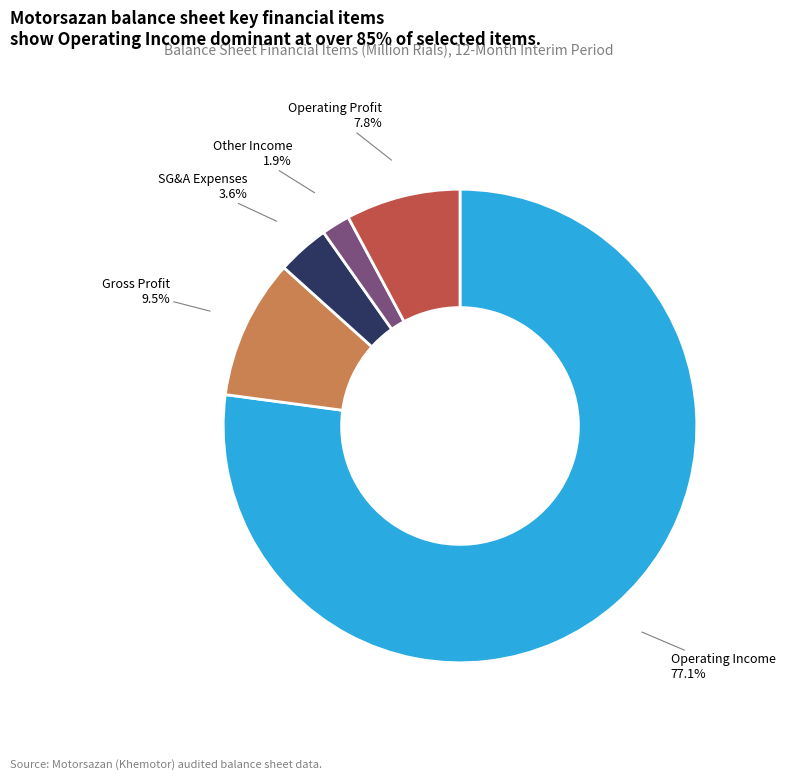

What portion of the pie excludes Gross Profit?

90.5%